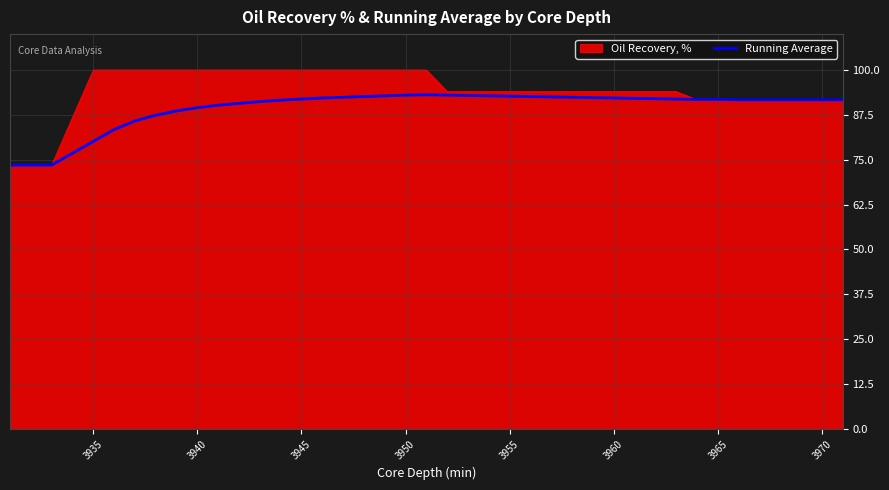

Rank the series by their average value, from lowest to highest.

Running Average, Oil Recovery, %